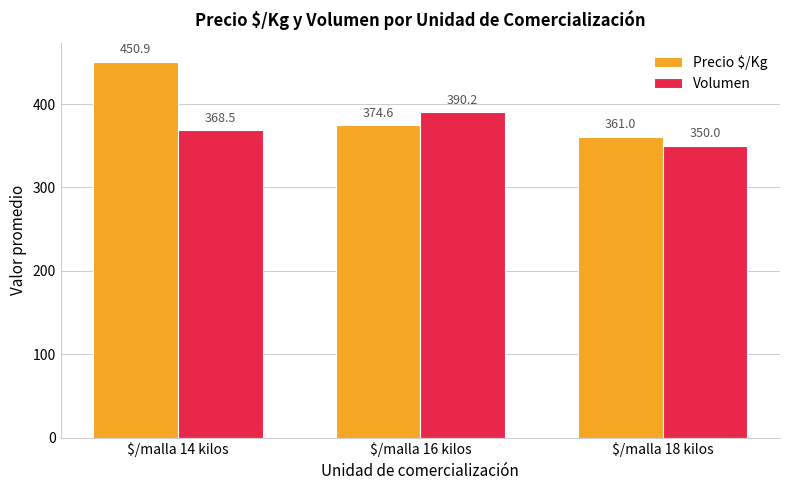

Which category has the highest value in the Precio $/Kg series?

$/malla 14 kilos